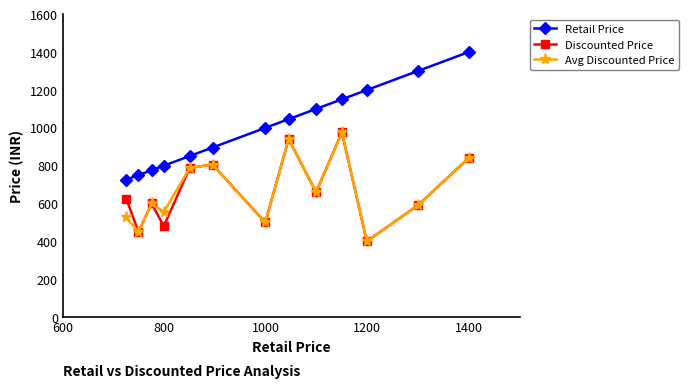

How many lines are shown in the chart?

3